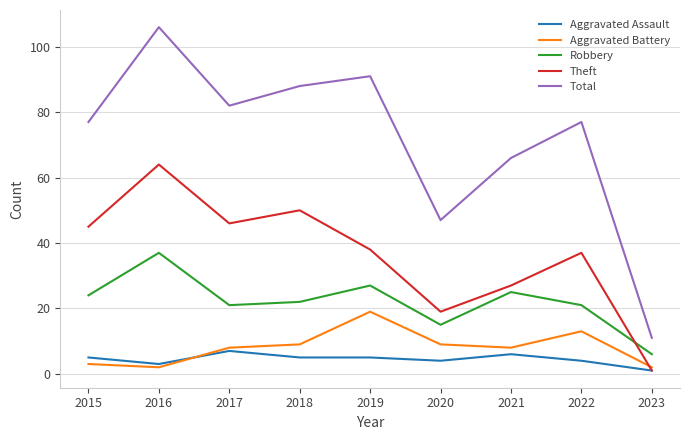

List the series in order of their peak value, highest first.

Total, Theft, Robbery, Aggravated Battery, Aggravated Assault